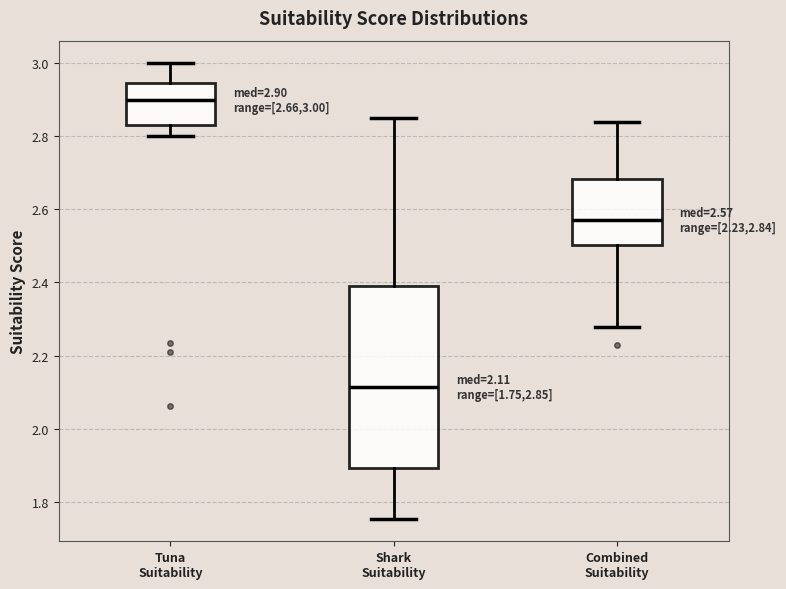

Which box has the lowest median line?

Shark Suitability